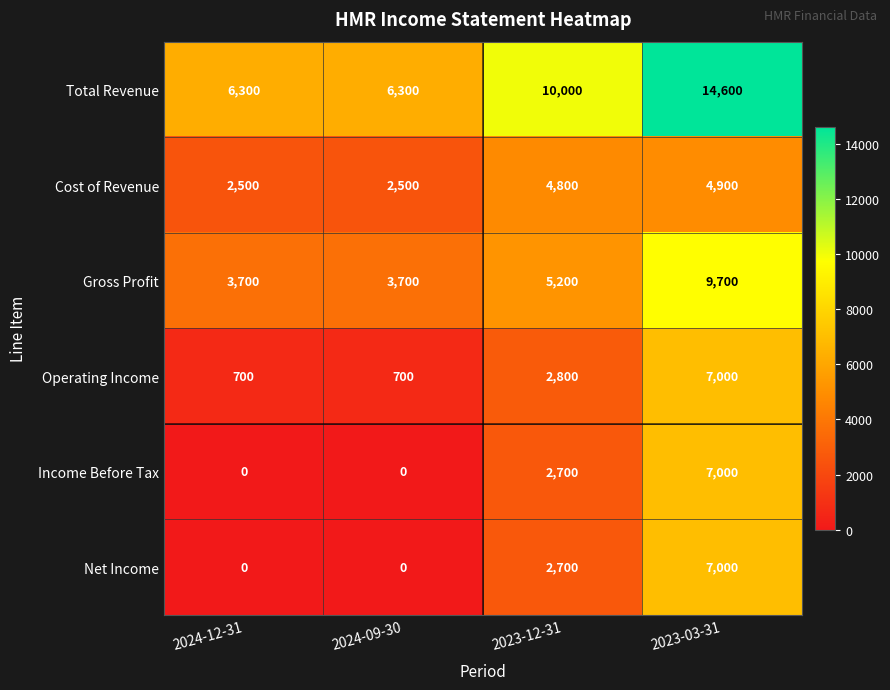

Which series has the widest spread of values?

Total Revenue